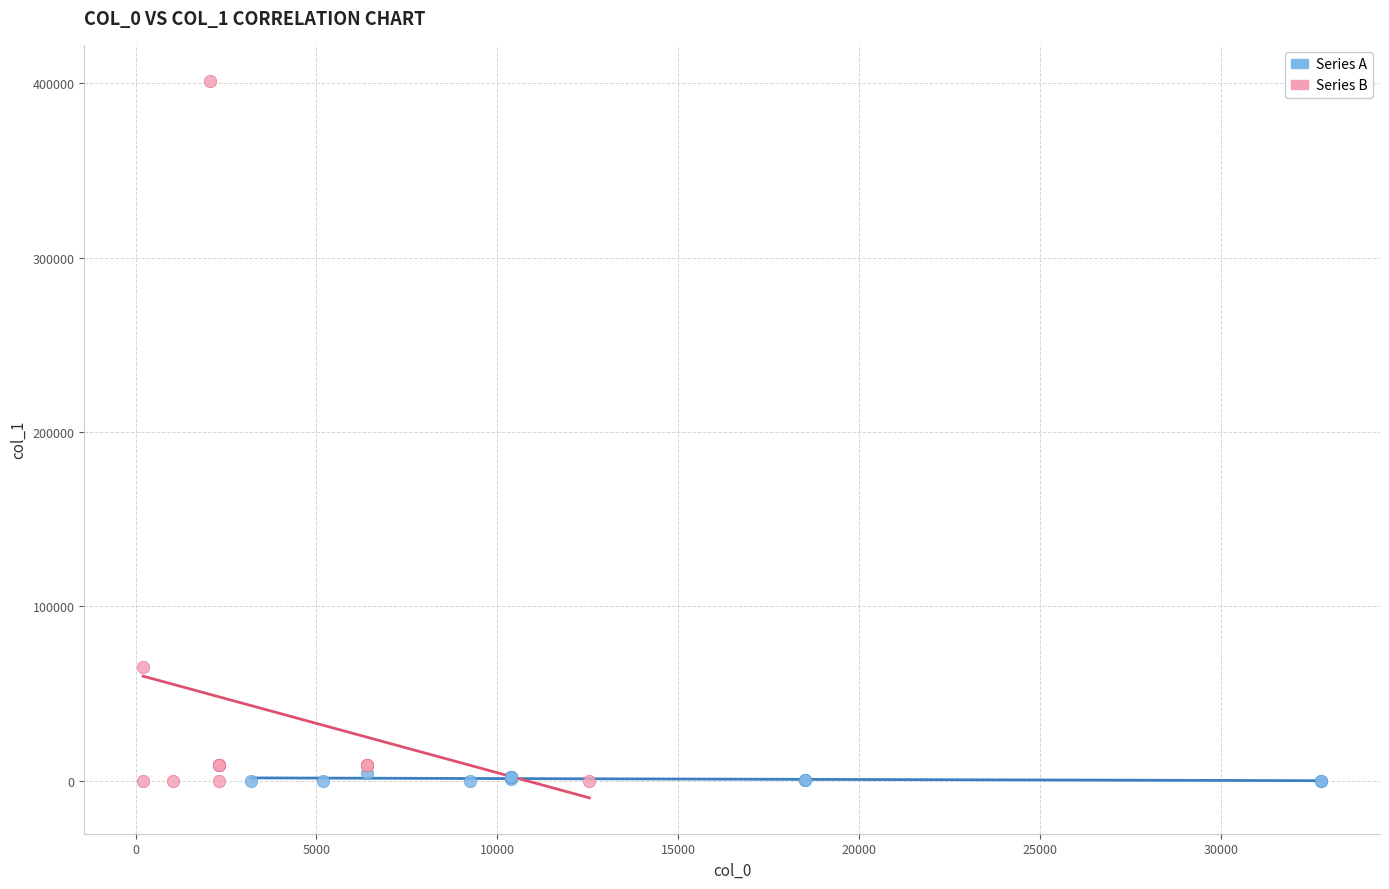

Which series contains the highest Y value?

Series B